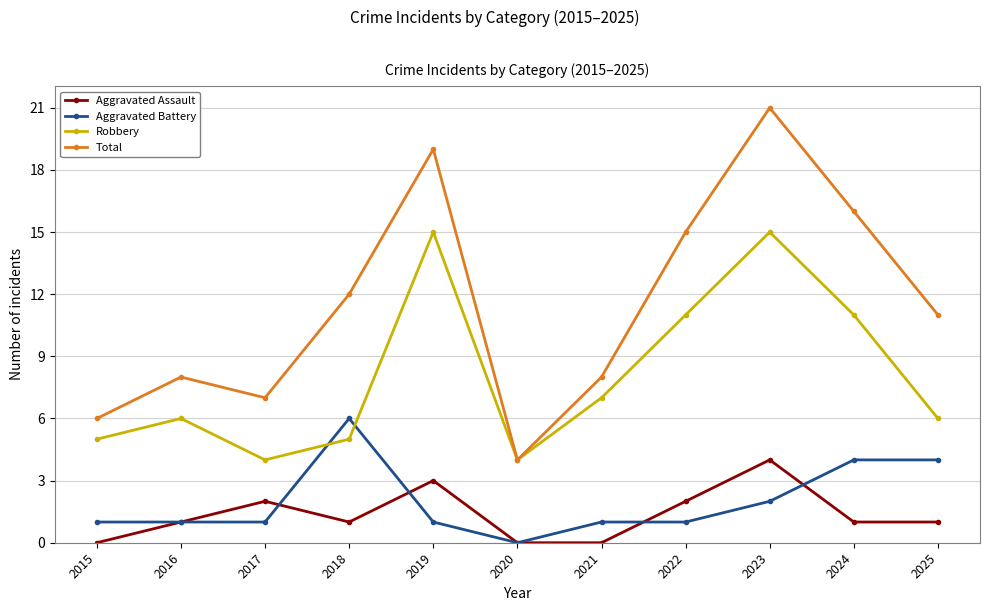

Does the chart have visible grid lines?

Yes